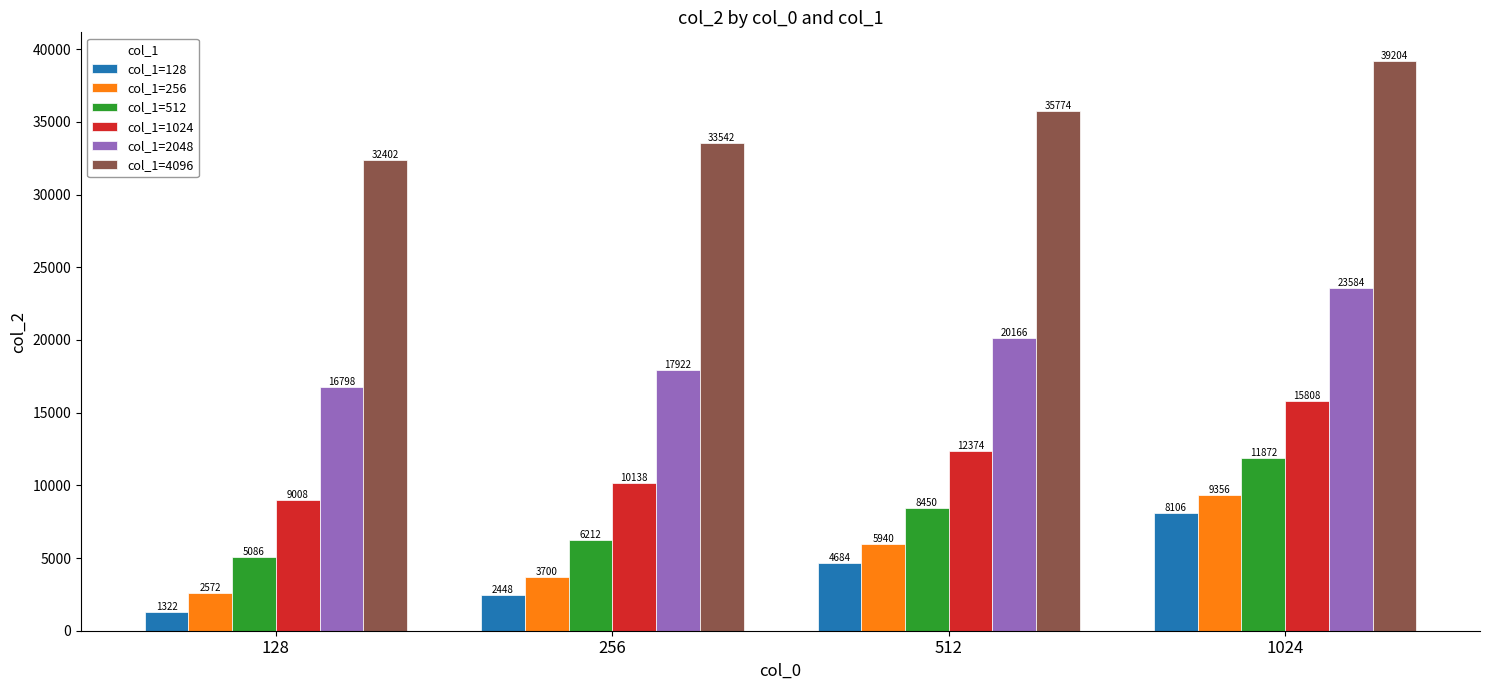

Reading left to right, list all the values displayed in this chart.

col_1=128: 128=1322	256=2448	512=4684	1024=8106
col_1=256: 128=2572	256=3700	512=5940	1024=9356
col_1=512: 128=5086	256=6212	512=8450	1024=11872
col_1=1024: 128=9008	256=10138	512=12374	1024=15808
col_1=2048: 128=16798	256=17922	512=20166	1024=23584
col_1=4096: 128=32402	256=33542	512=35774	1024=39204